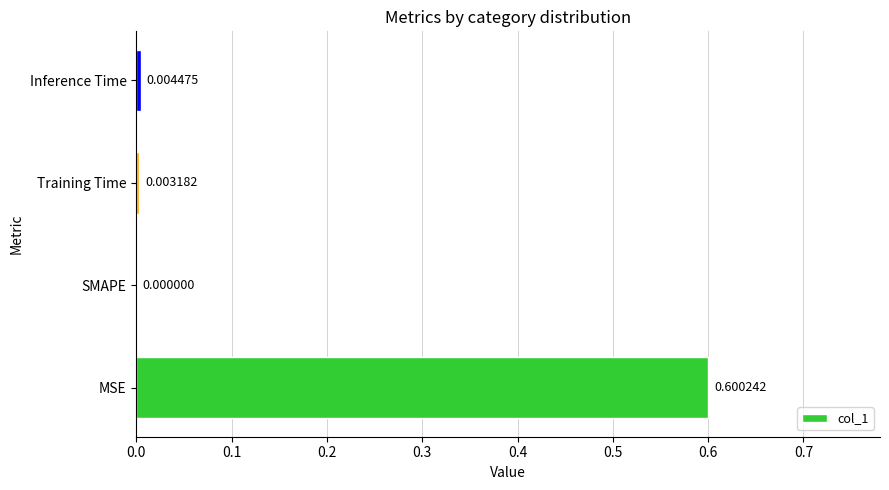

What is the change in value from MSE to Inference Time?

-0.6